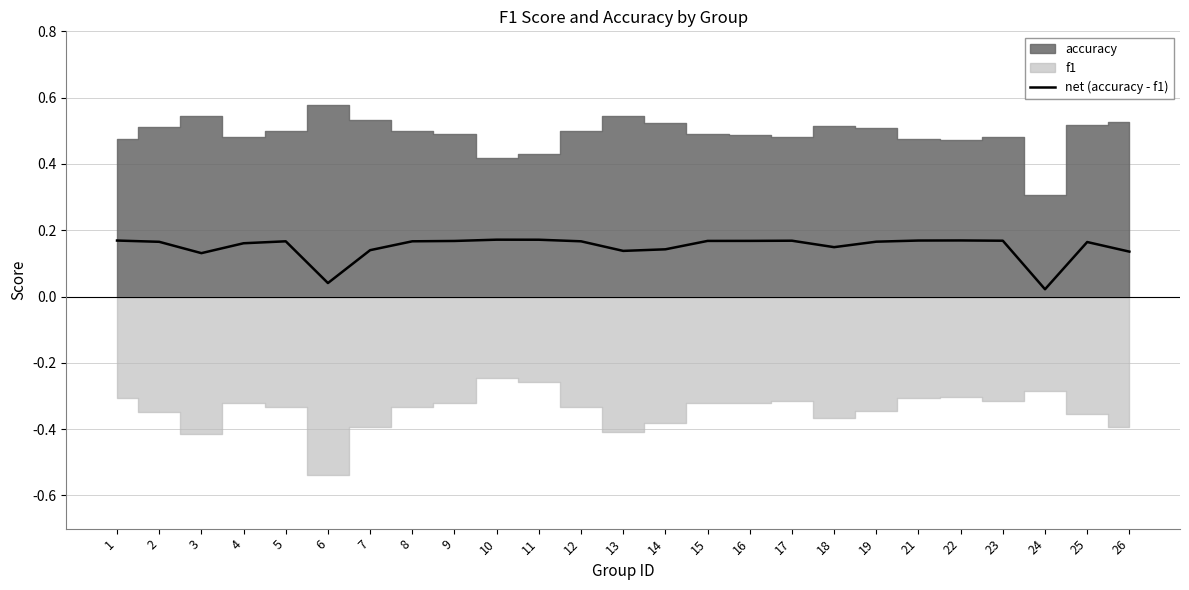

What is the sum of all values?

3.7